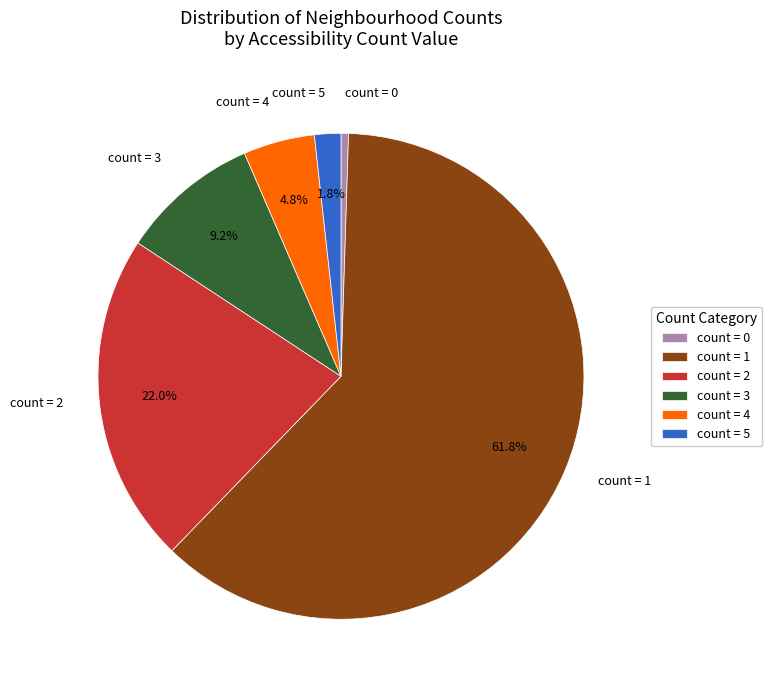

Which category accounts for the majority?

count = 1